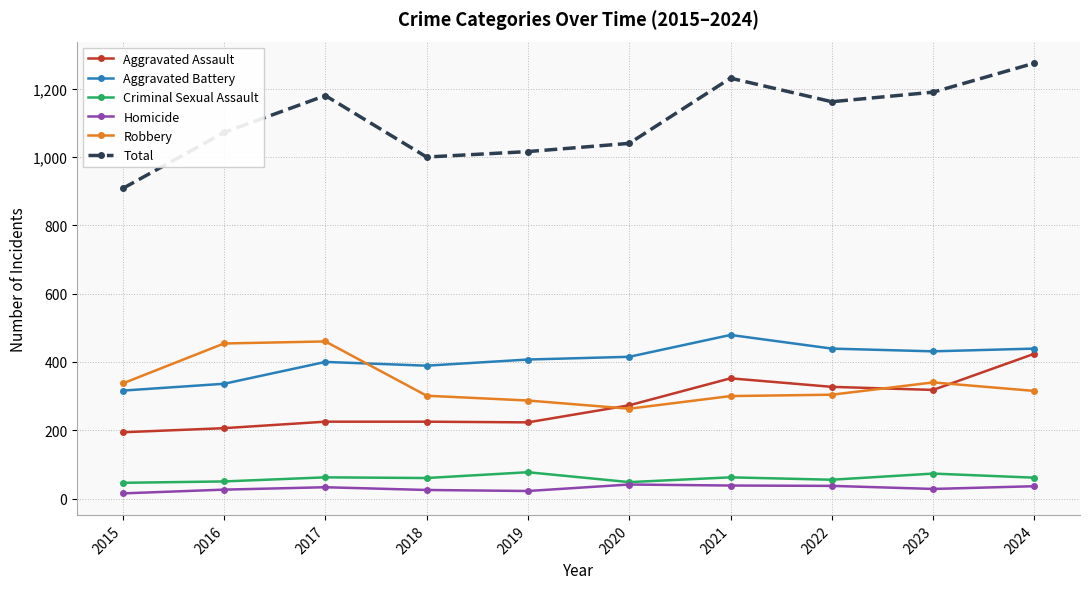

What is the value of the Robbery point at the 9th from the left?

340